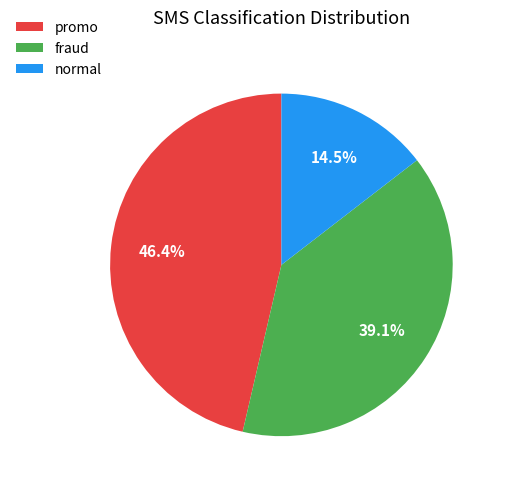

How many segments does this pie chart have?

3